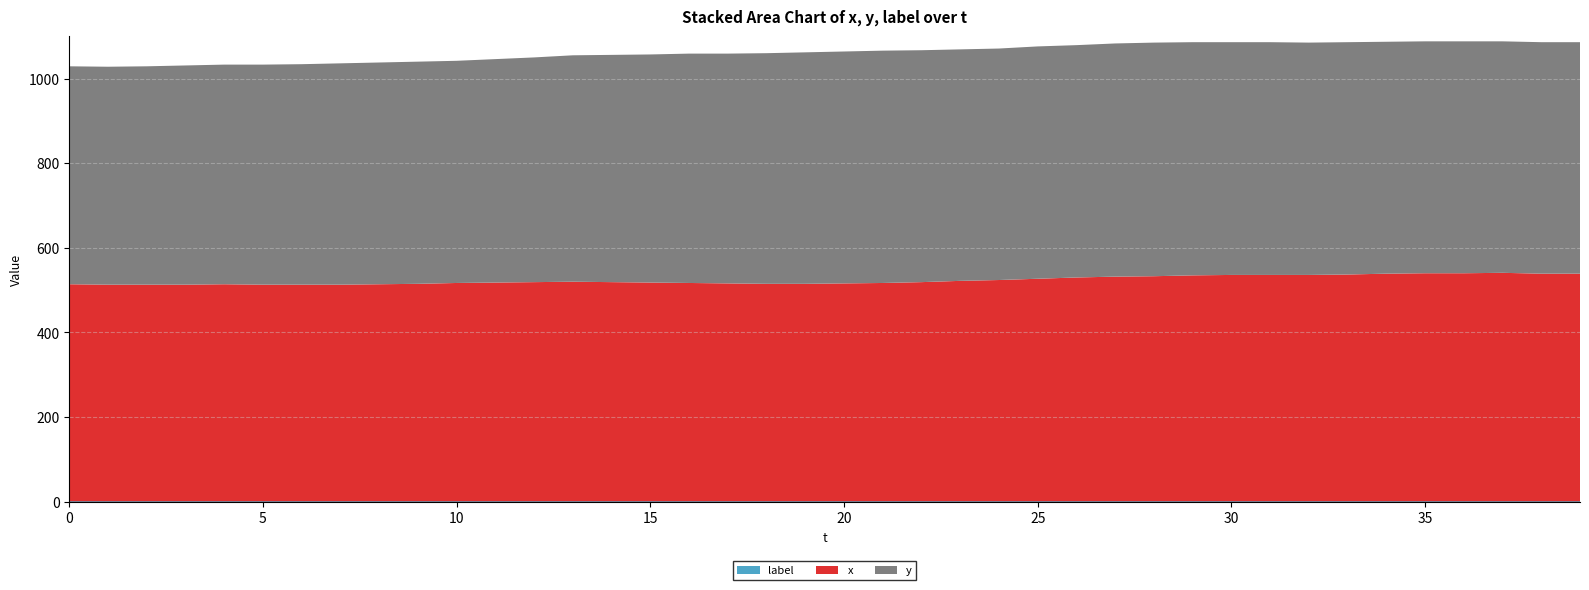

Reading right to left, transcribe all the data shown in this chart.

y: 39=547	38=547	37=547	36=548	35=548	34=548	33=549	32=549	31=550	30=550	29=551	28=552	27=551	26=549	25=549	24=547	23=547	22=548	21=549	20=548	19=547	18=545	17=543	16=542	15=539	14=537	13=535	12=531	11=528	10=525	9=525	8=524	7=523	6=521	5=520	4=519	3=518	2=516	1=515	0=515
x: 39=538	38=538	37=540	36=539	35=539	34=538	33=536	32=535	31=535	30=535	29=534	28=532	27=531	26=529	25=526	24=523	23=521	22=518	21=516	20=515	19=514	18=514	17=515	16=516	15=517	14=518	13=519	12=518	11=517	10=516	9=514	8=513	7=512	6=512	5=512	4=513	3=512	2=512	1=512	0=513
label: 39=1	38=1	37=1	36=1	35=1	34=1	33=1	32=1	31=1	30=1	29=1	28=1	27=1	26=1	25=1	24=1	23=1	22=1	21=1	20=1	19=1	18=1	17=1	16=1	15=1	14=1	13=1	12=1	11=1	10=1	9=1	8=1	7=1	6=1	5=1	4=1	3=1	2=1	1=1	0=1